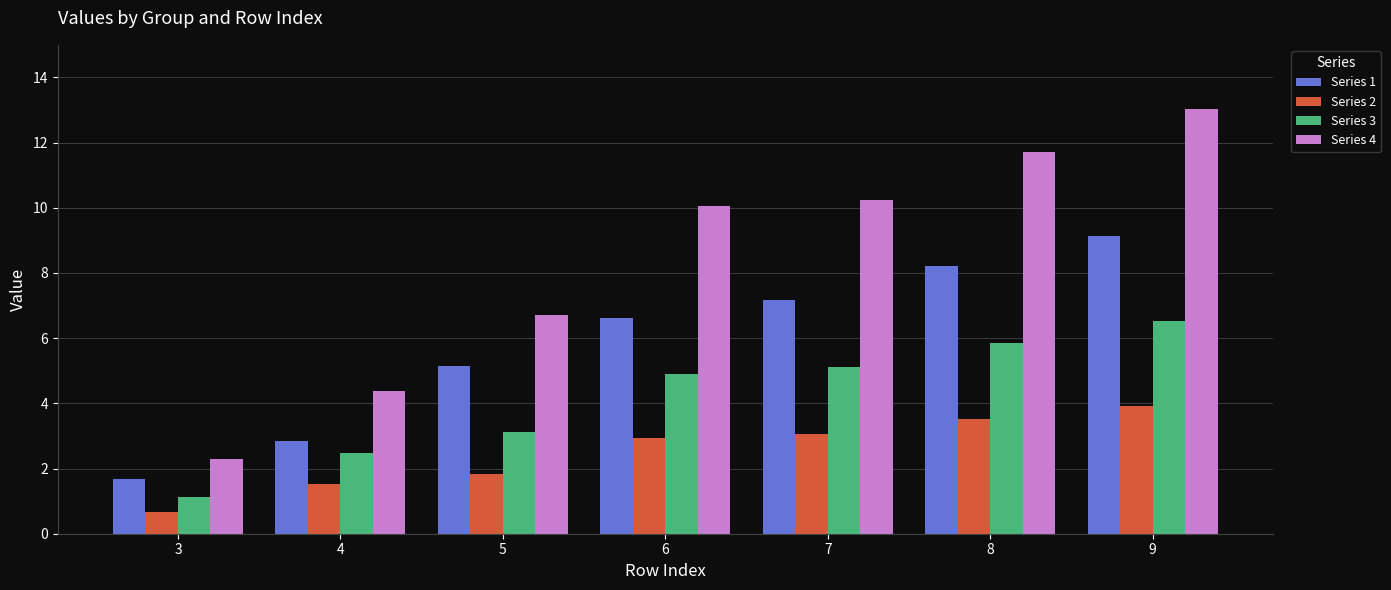

What is the difference between the highest and lowest values at 8?

8.2